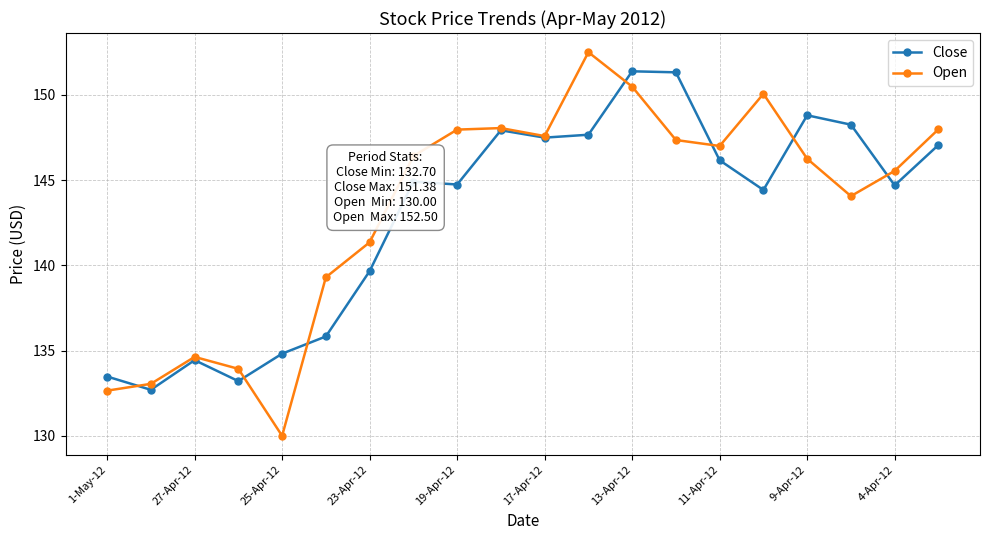

What is the minimum value for Close?

132.7